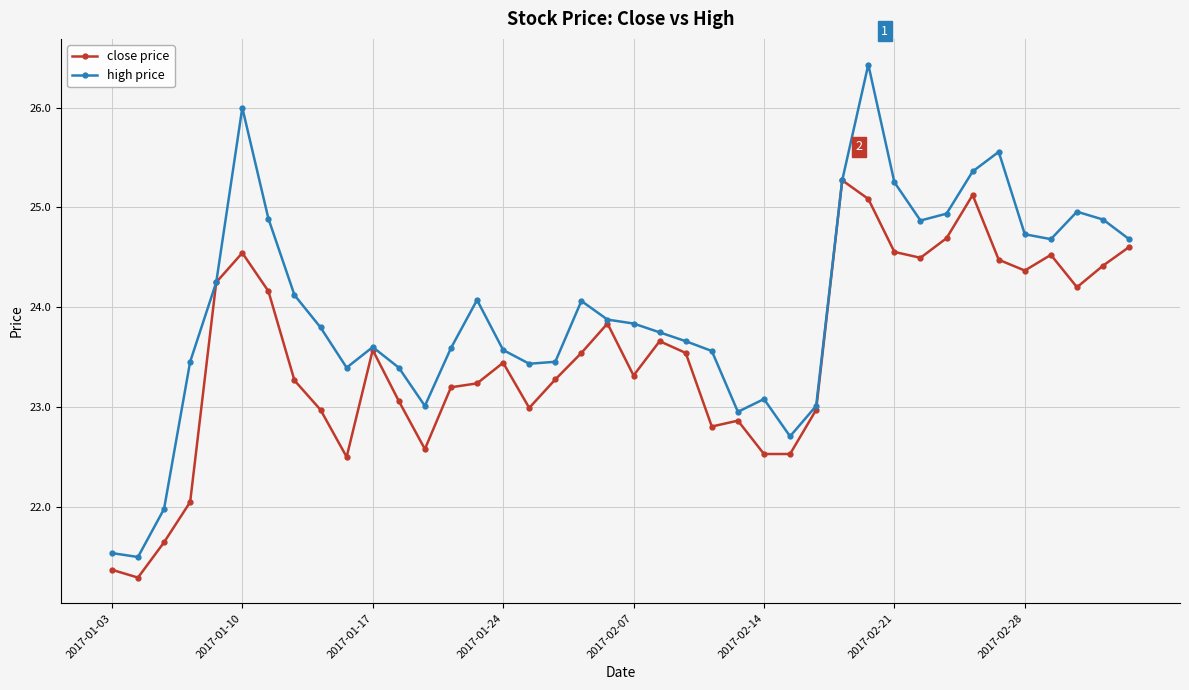

Which series has the largest total across all categories?

high price